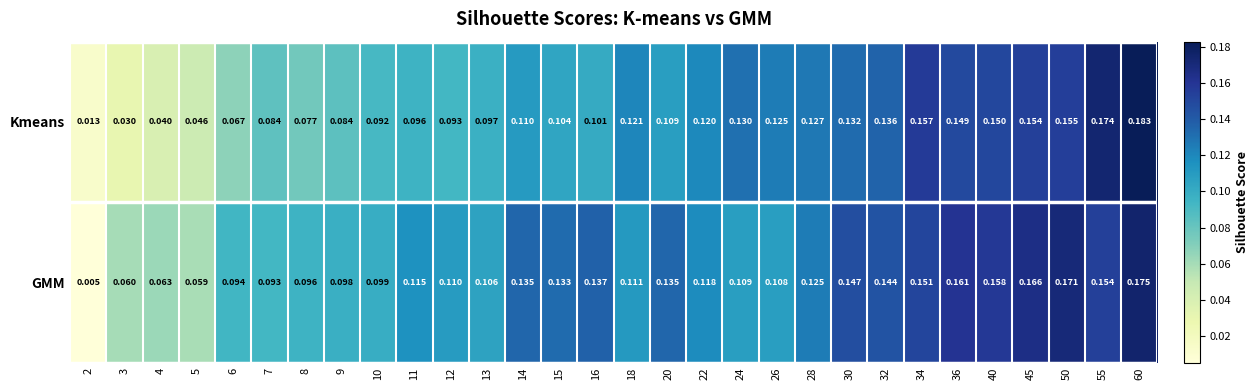

List the series in order of their overall mean, lowest first.

Kmeans, GMM